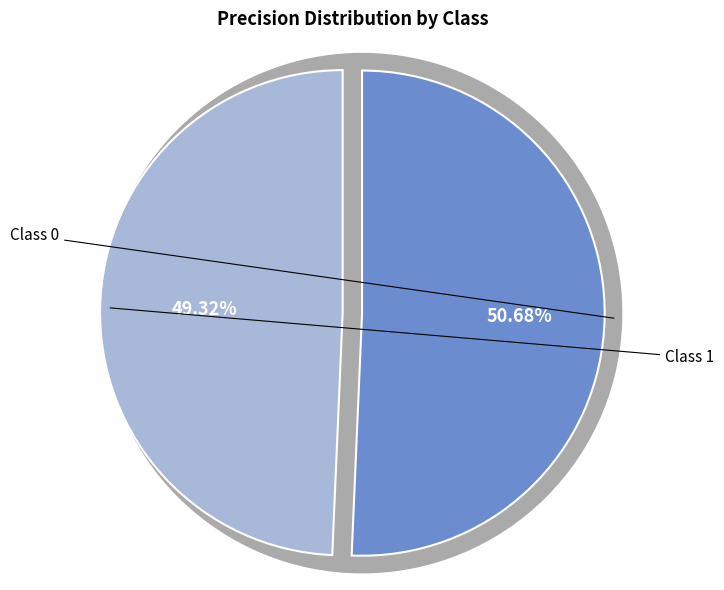

The 1 slice represents 64% of the pie. True or false?

False